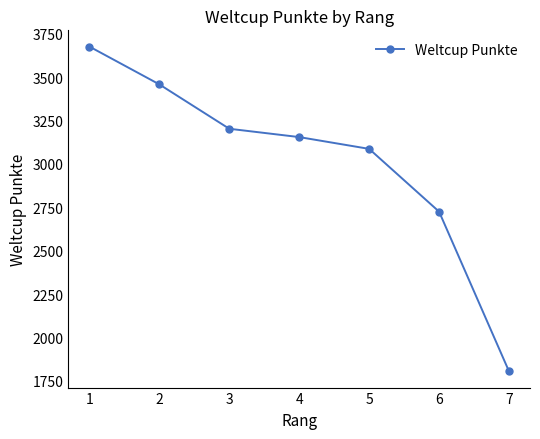

Where does the data first go above 3155?

1